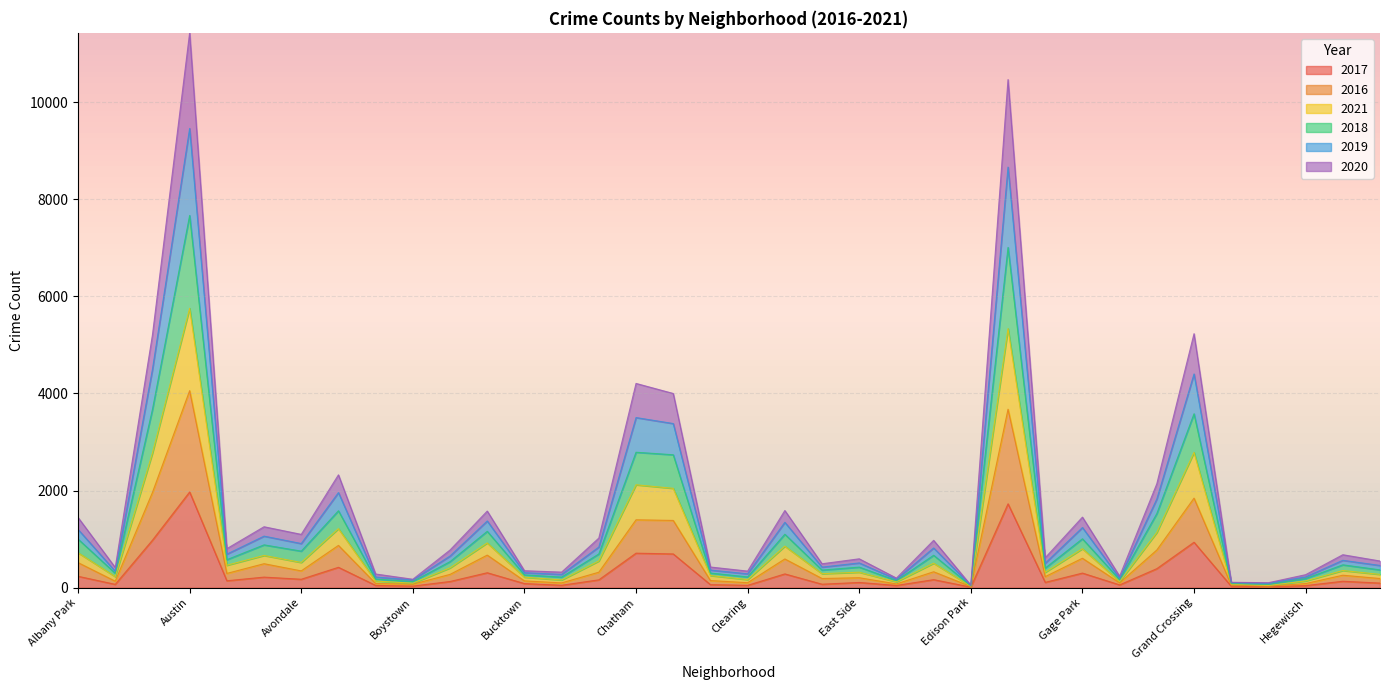

What value does the 2017 series have at Belmont Cragin, to the nearest 100?

400